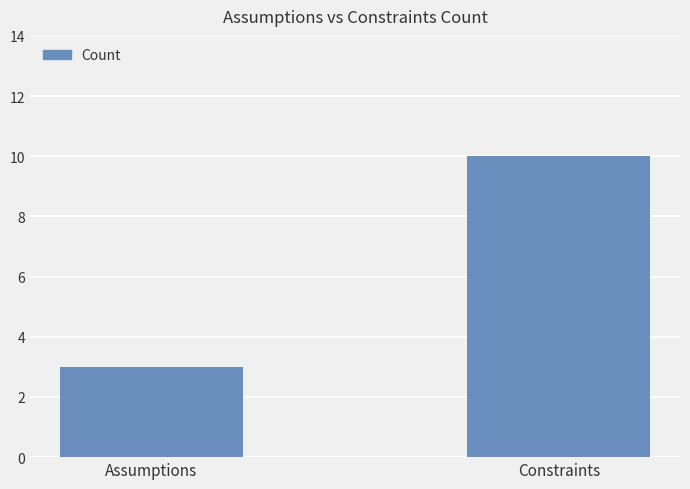

Are the bars grouped side by side (vs. stacked)?

No